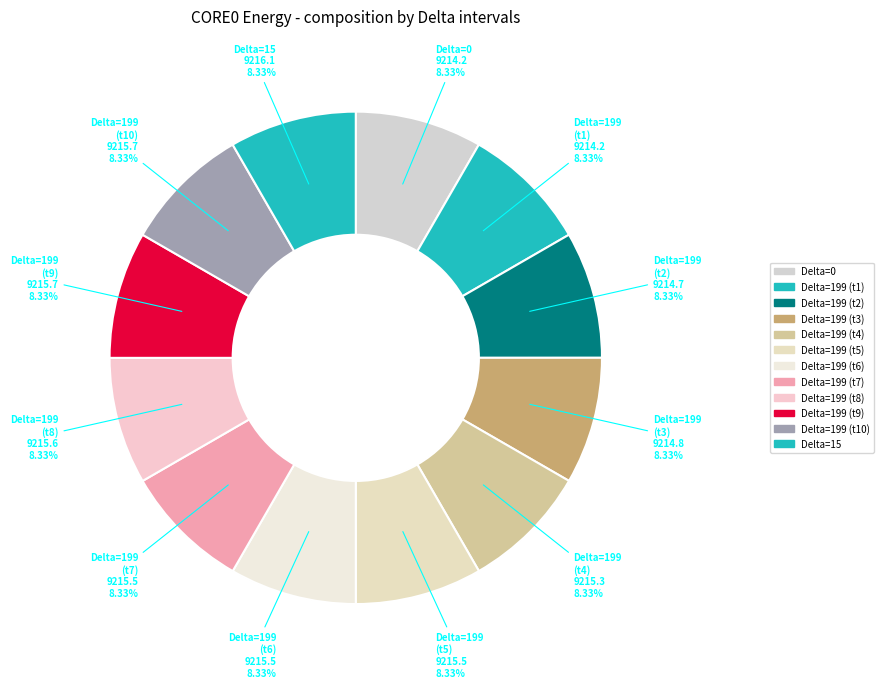

Does any single category account for the majority?

No